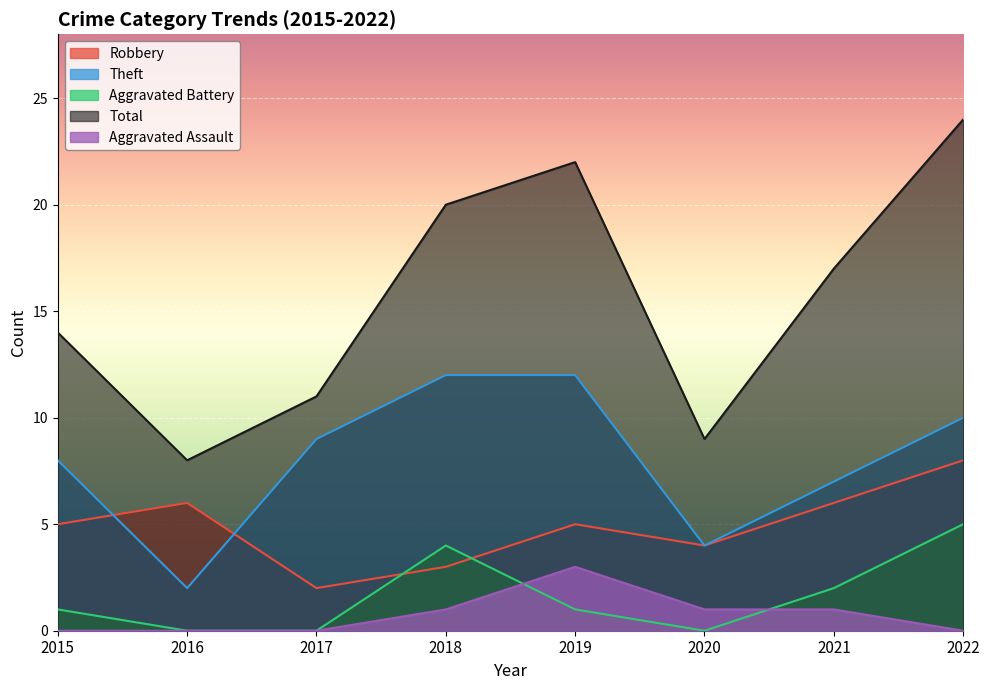

True or false: Aggravated Assault and Total cross at least once.

False